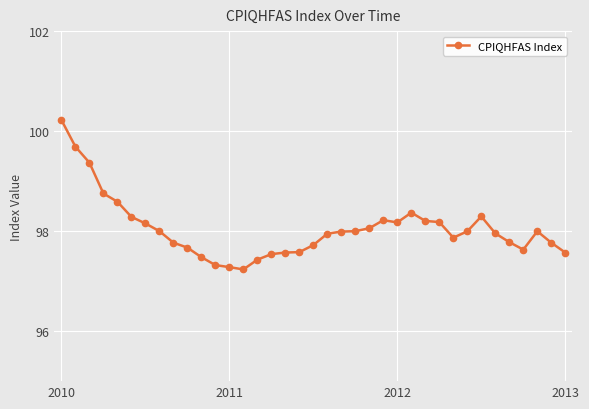

How many lines are shown in the chart?

1